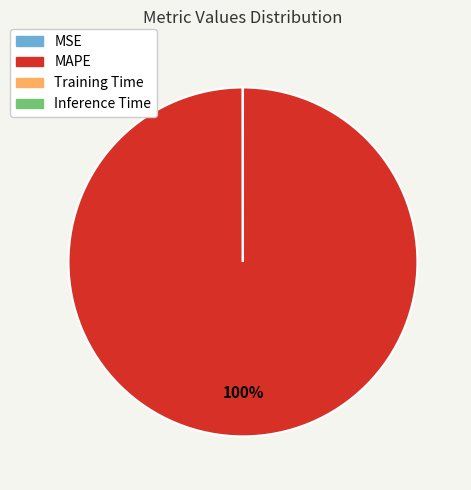

Is it true that MAPE is 85% of the pie?

False